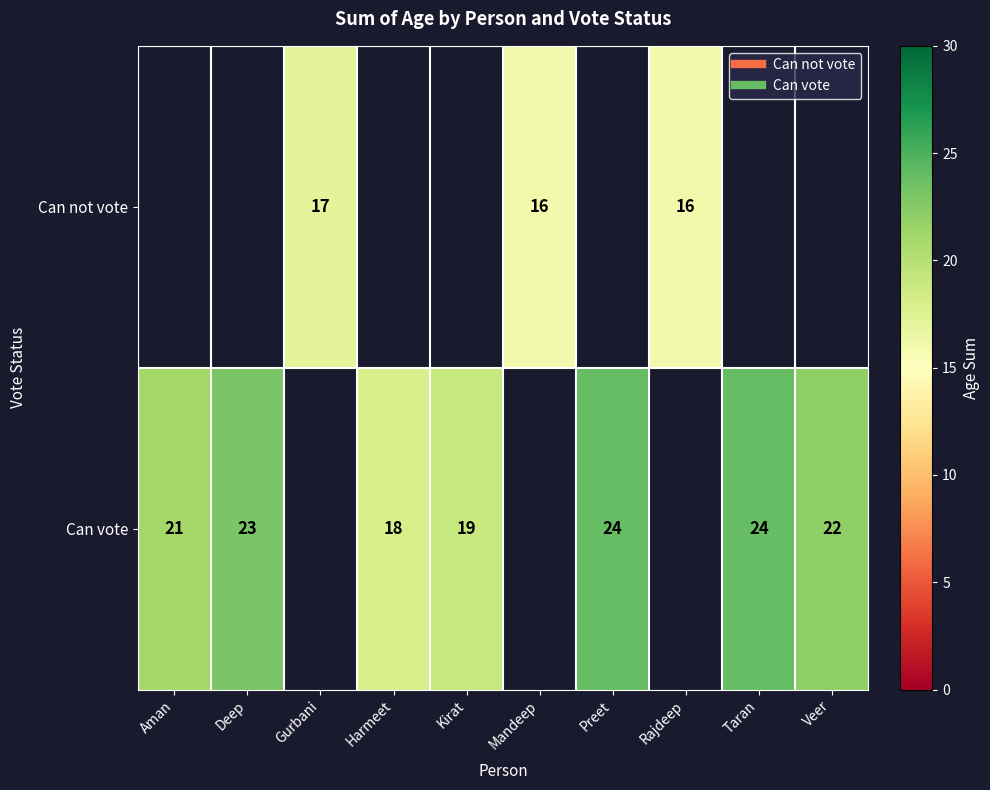

List the series in order of their overall mean, lowest first.

Can not vote, Can vote